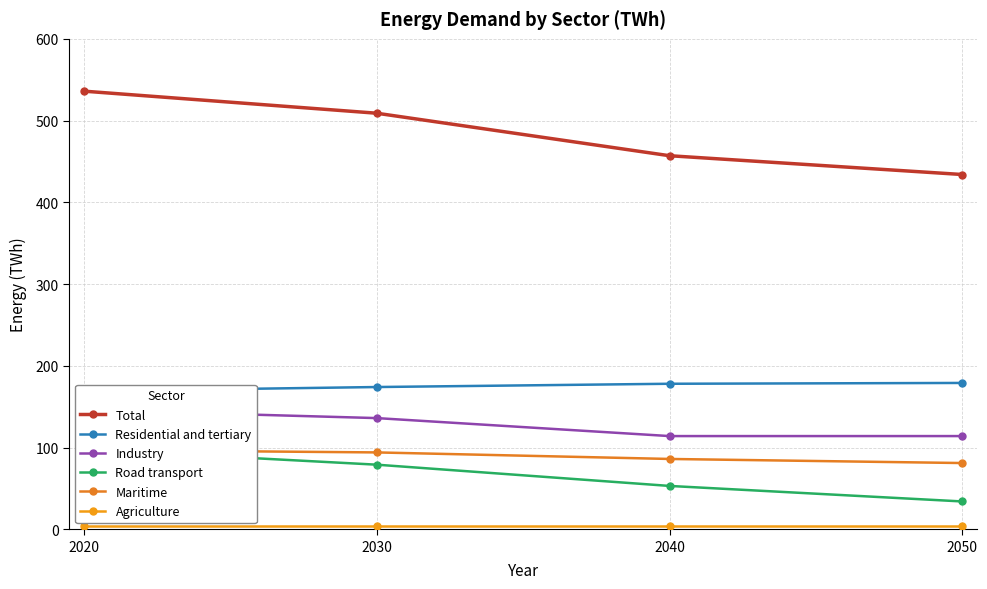

What are all the series names shown in the legend?

Total, Residential and tertiary, Industry, Road transport, Maritime, Agriculture